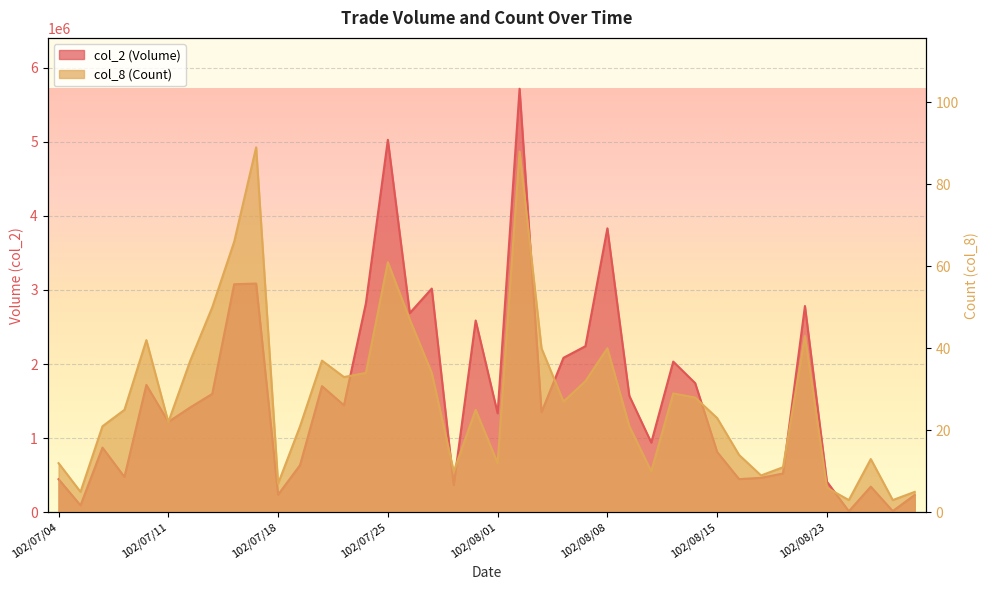

What is the total value across all series at 102/07/26?

2689387